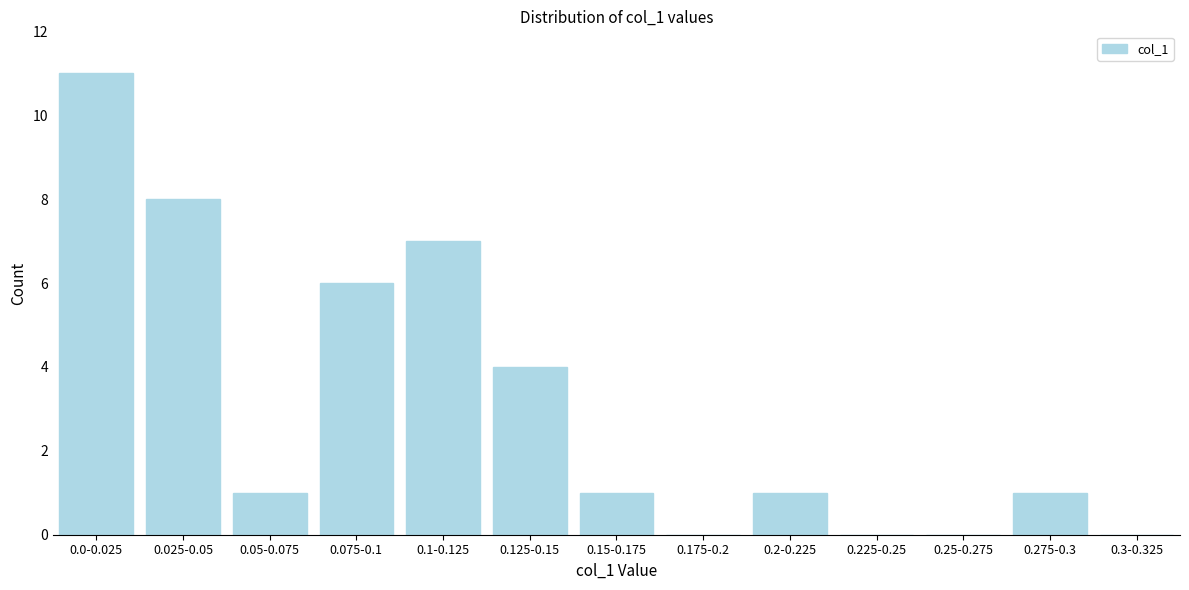

Reading right to left, what are all the values shown in this chart?

0.3-0.325=0	0.275-0.3=1	0.25-0.275=0	0.225-0.25=0	0.2-0.225=1	0.175-0.2=0	0.15-0.175=1	0.125-0.15=4	0.1-0.125=7	0.075-0.1=6	0.05-0.075=1	0.025-0.05=8	0.0-0.025=11